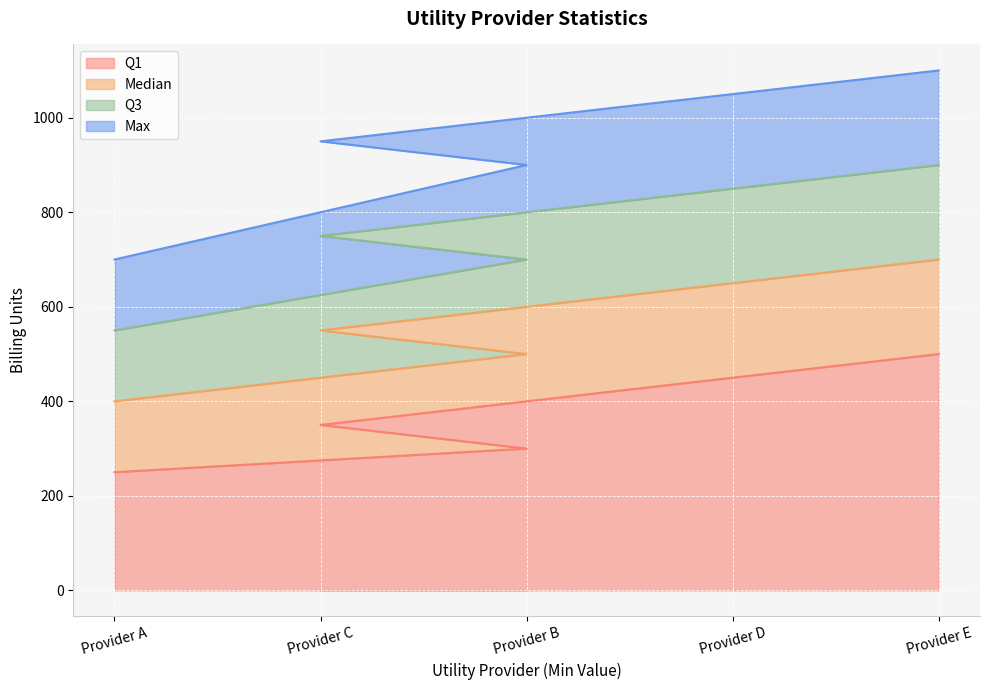

Is the value of Max at Provider C greater than the value of Median at Provider C?

Yes